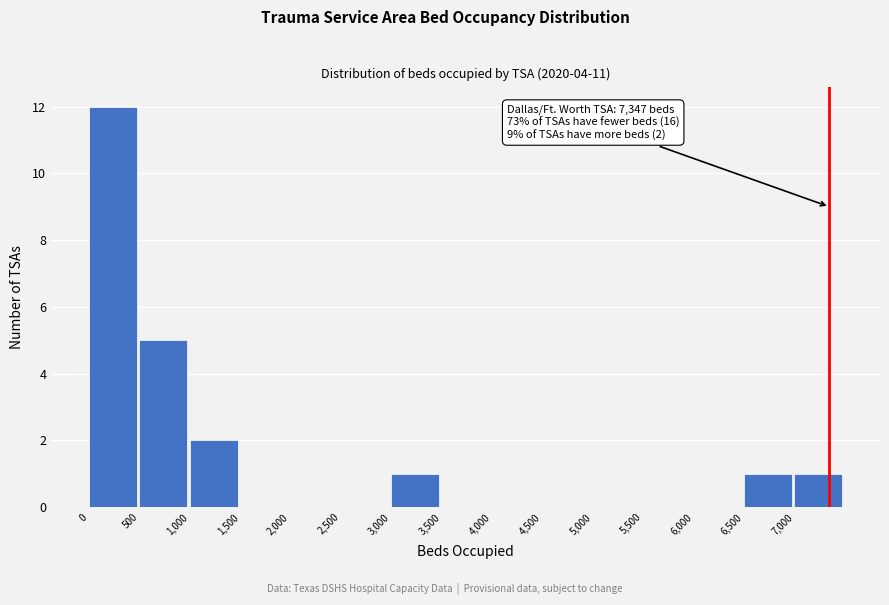

Over which range of the x-axis is the bar tallest?

0 to 500